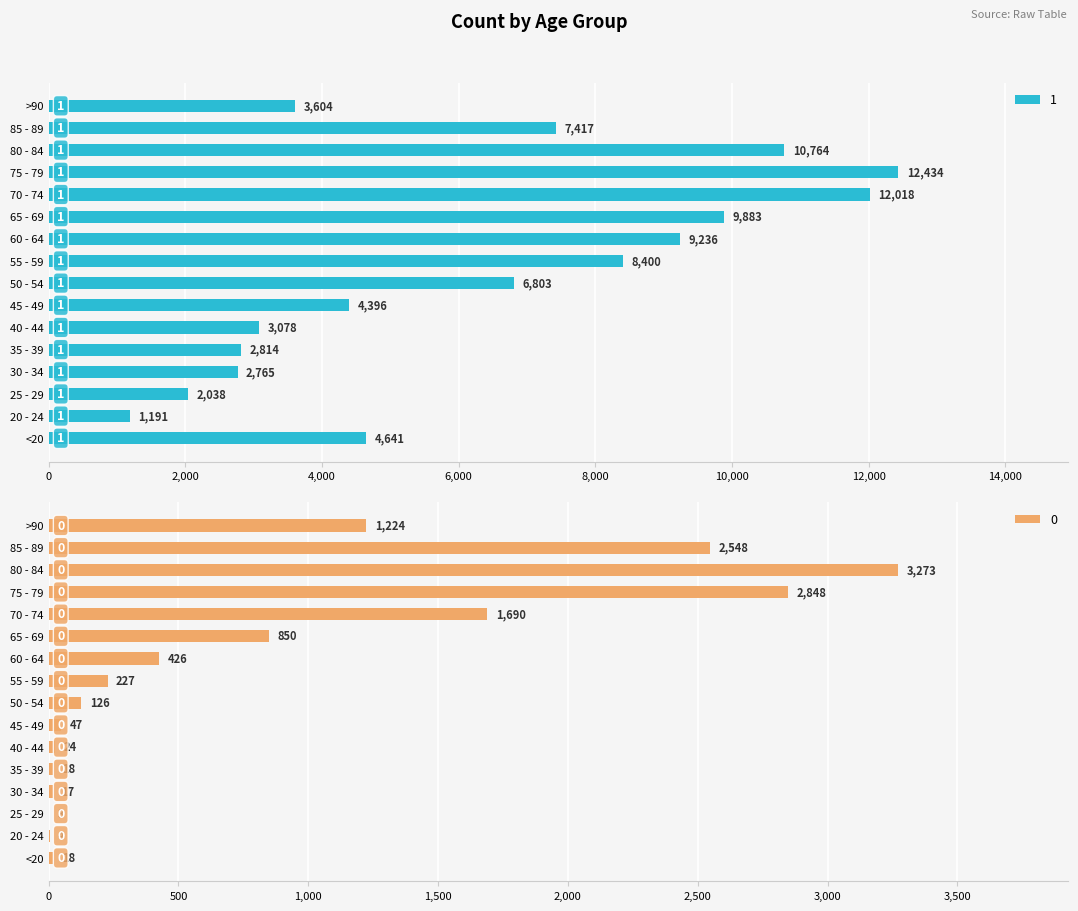

At which category is the sum across all series the highest?

75 - 79